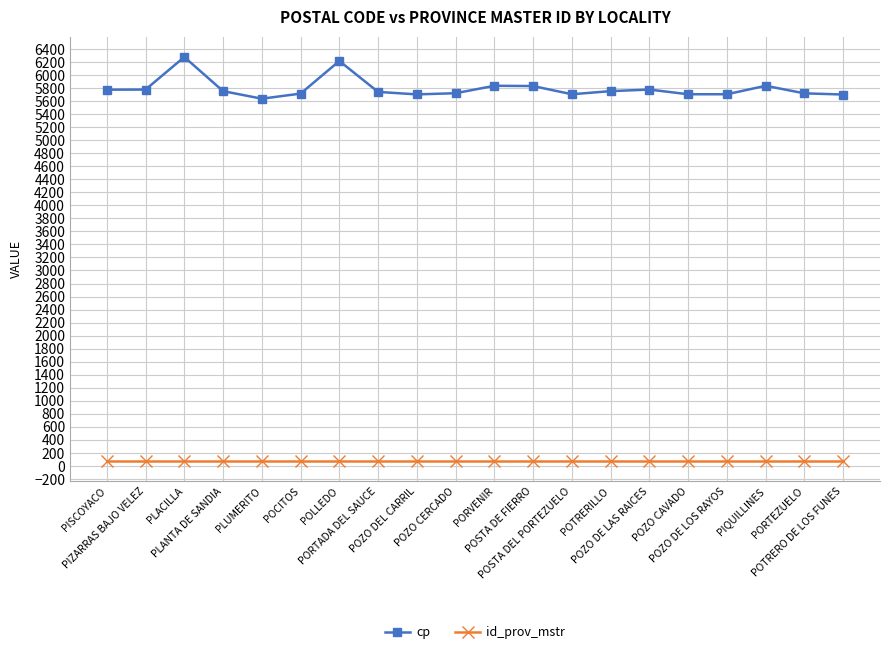

What are all the series names shown in the legend?

cp, id_prov_mstr